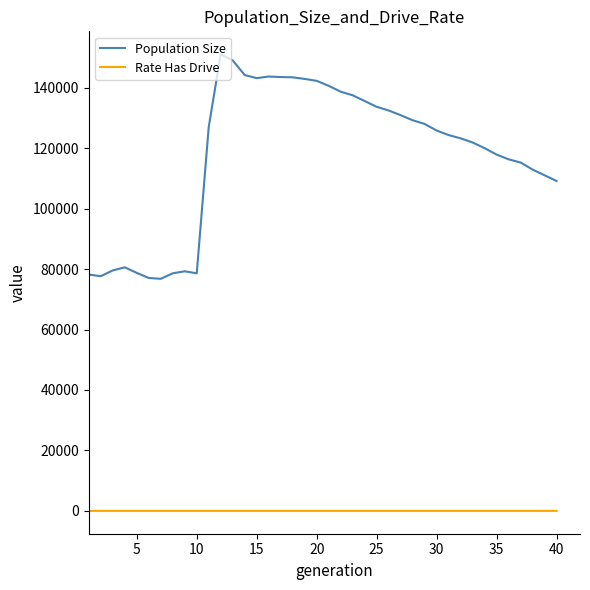

True or false: Population Size and Rate Has Drive cross at least once.

False